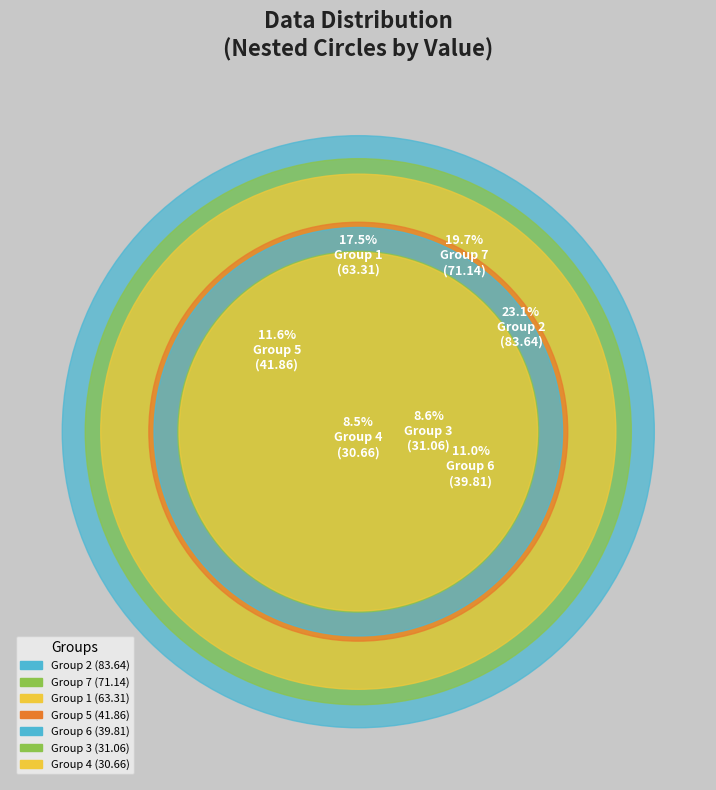

Rank the categories by value from lowest to highest.

4, 3, 6, 5, 1, 7, 2